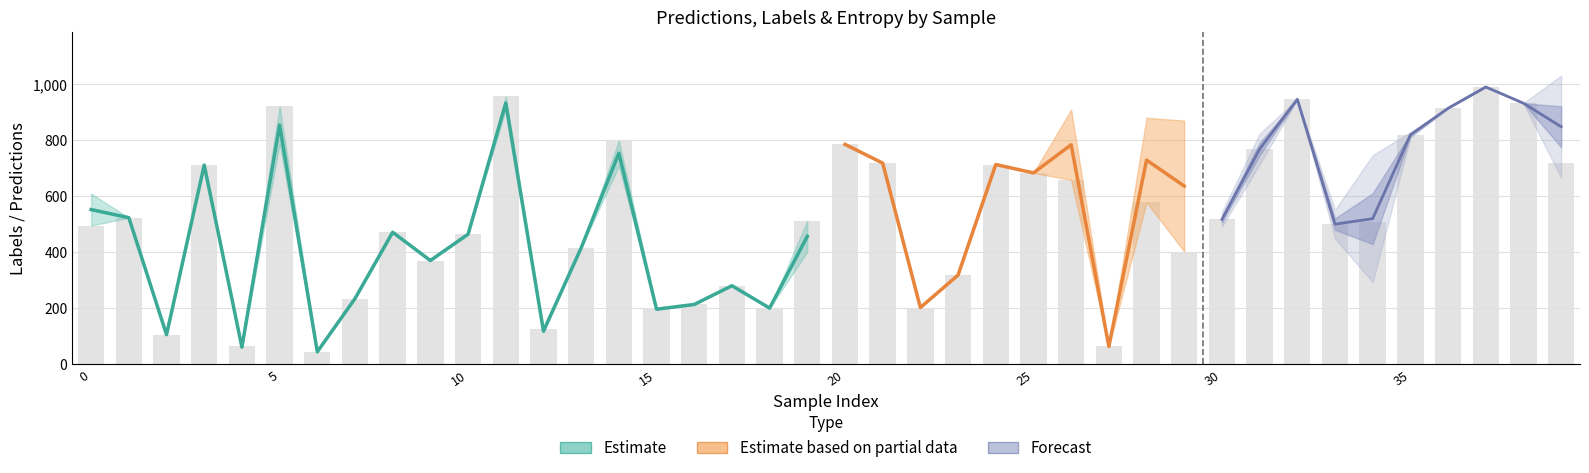

What is the total value across all series at 2?

212.0